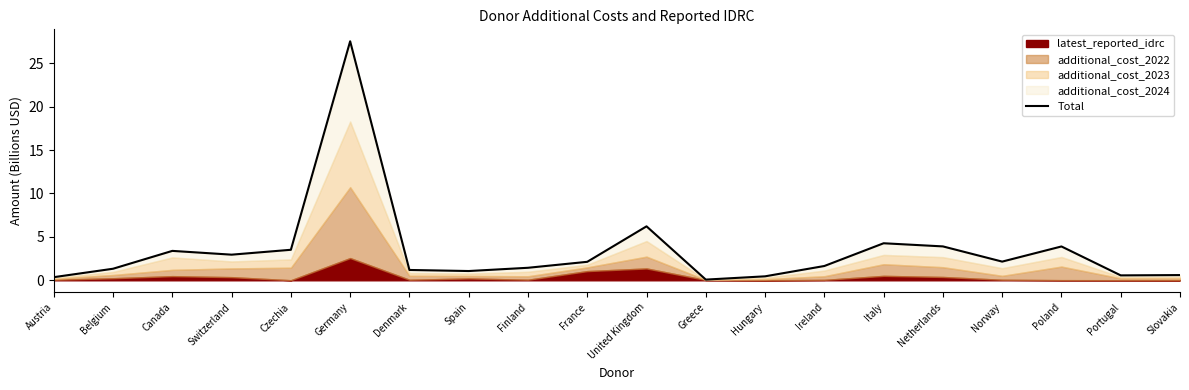

The chart shows a value of 7.0 at Netherlands. True or false?

False